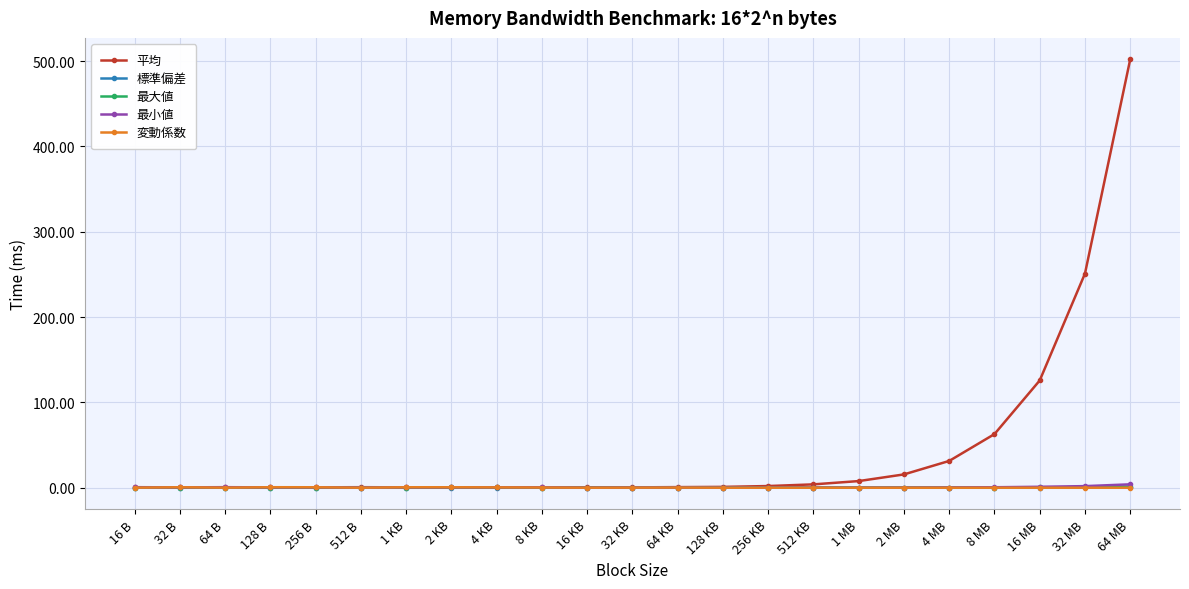

How many lines are shown in the chart?

5